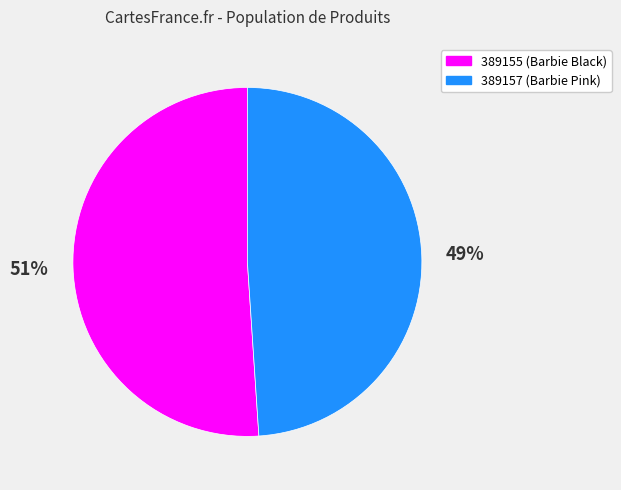

To the nearest percent, what portion does 389157 represent?

49%